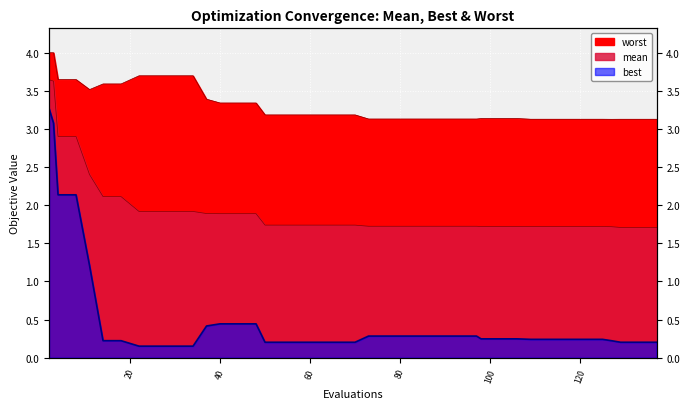

Where is mean nearest to the value 2?

22